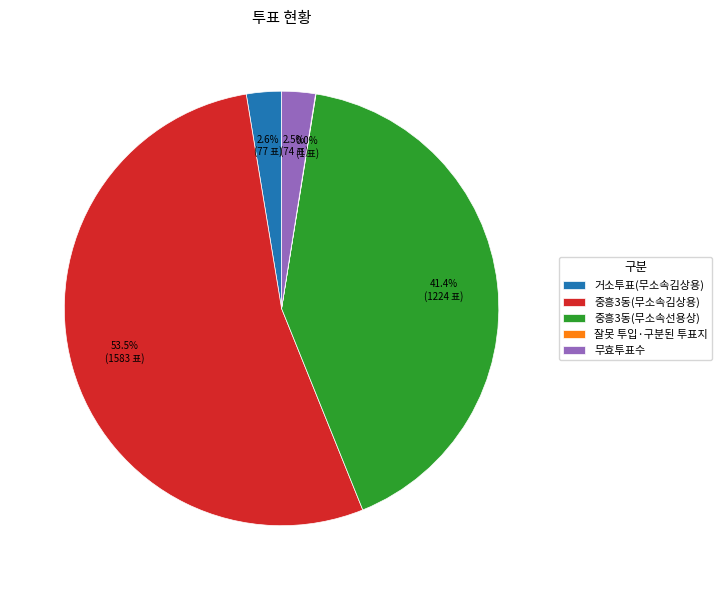

Which slice is the largest?

중흥3동(무소속김상용)